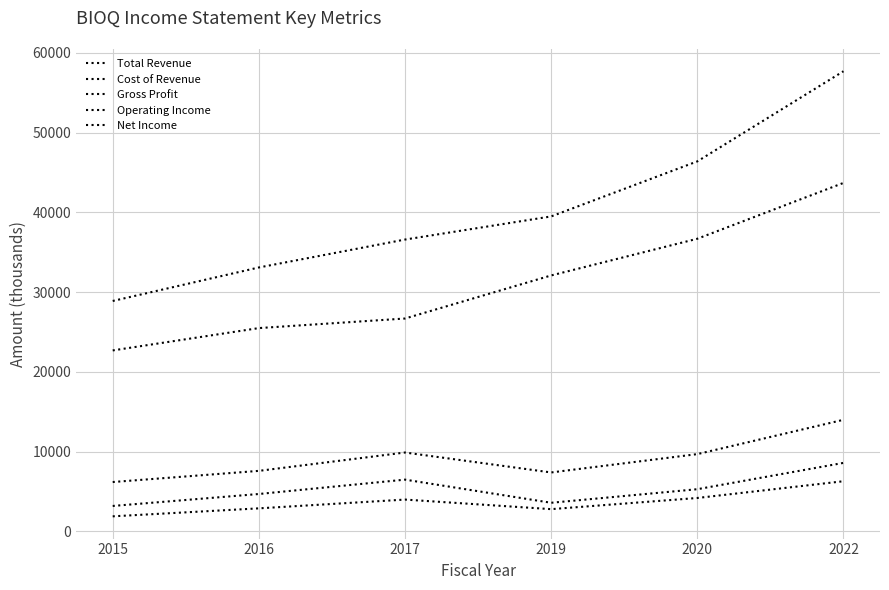

Which category has the lowest value across all series?

2015